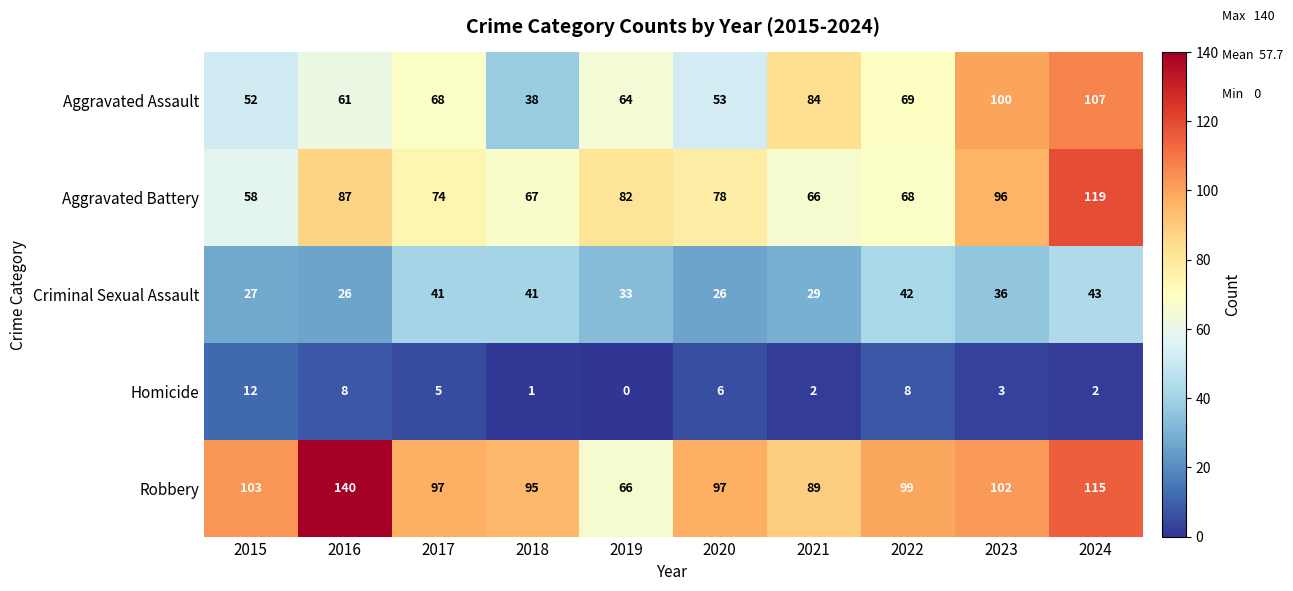

What is the difference between the maximum and second lowest values in the Homicide series?

11